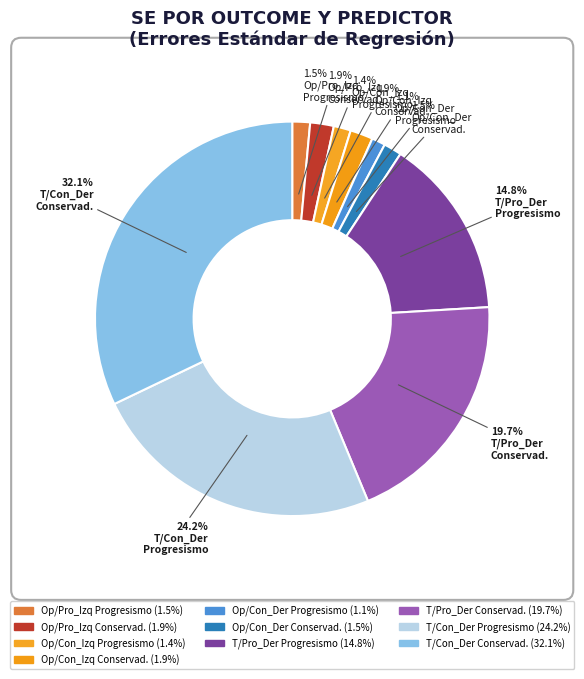

How many slices are in this pie chart?

10